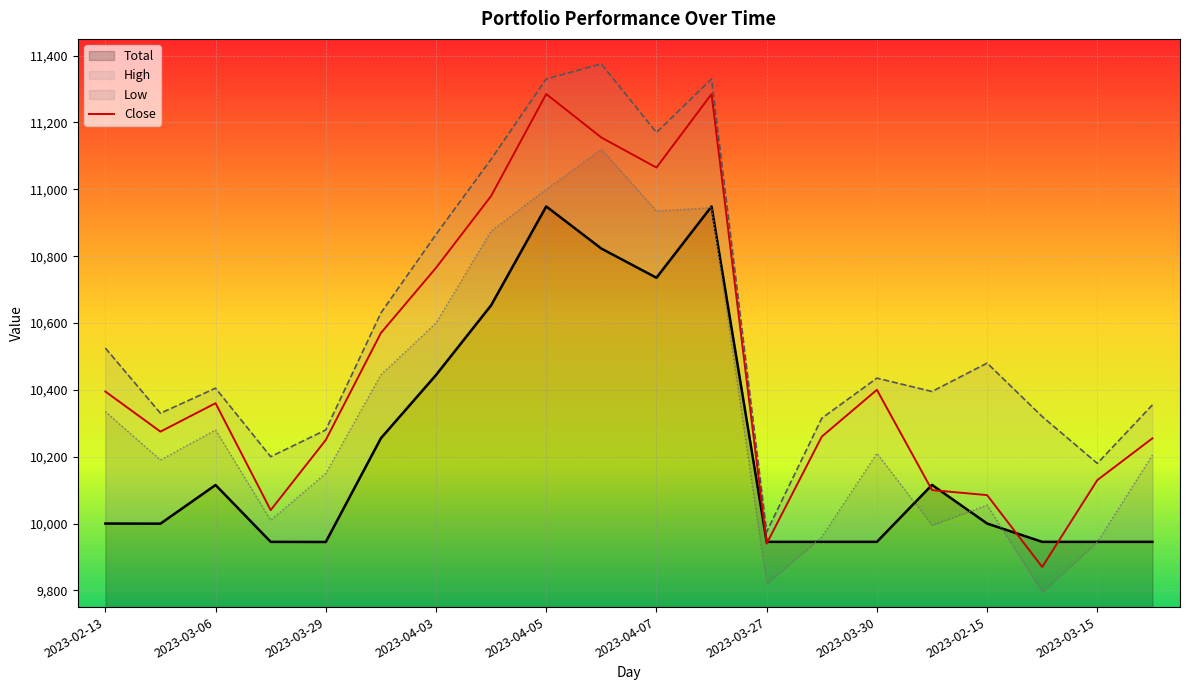

Does the chart display data point markers on the line(s)?

No